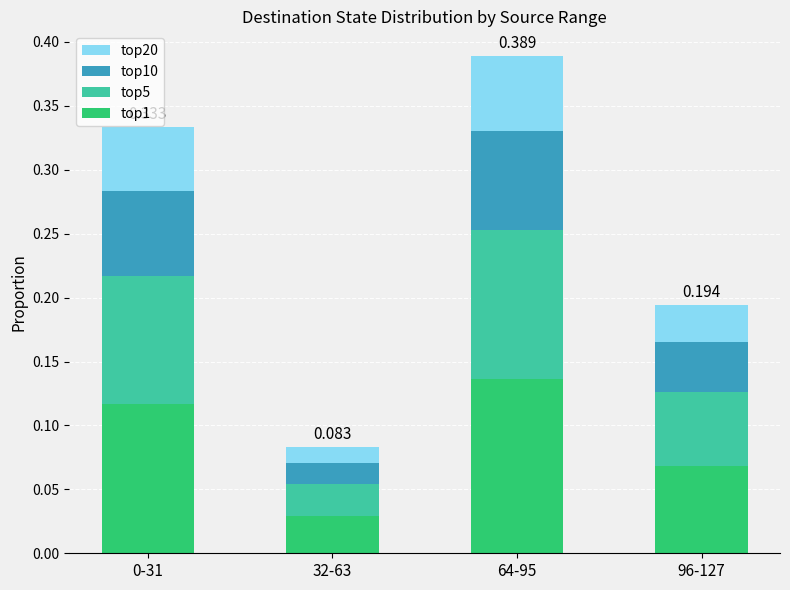

What position from the left is 0-31?

1